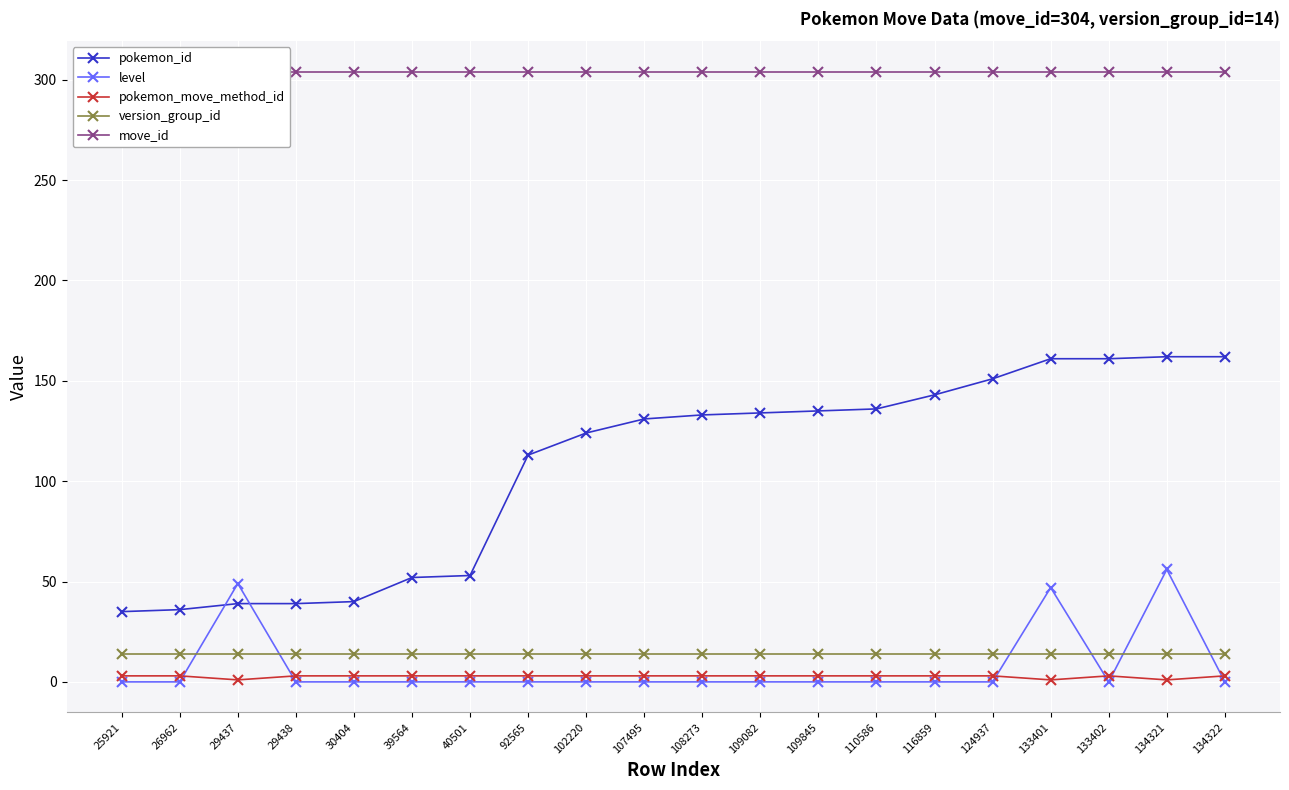

True or false: move_id and pokemon_move_method_id cross at least once.

False